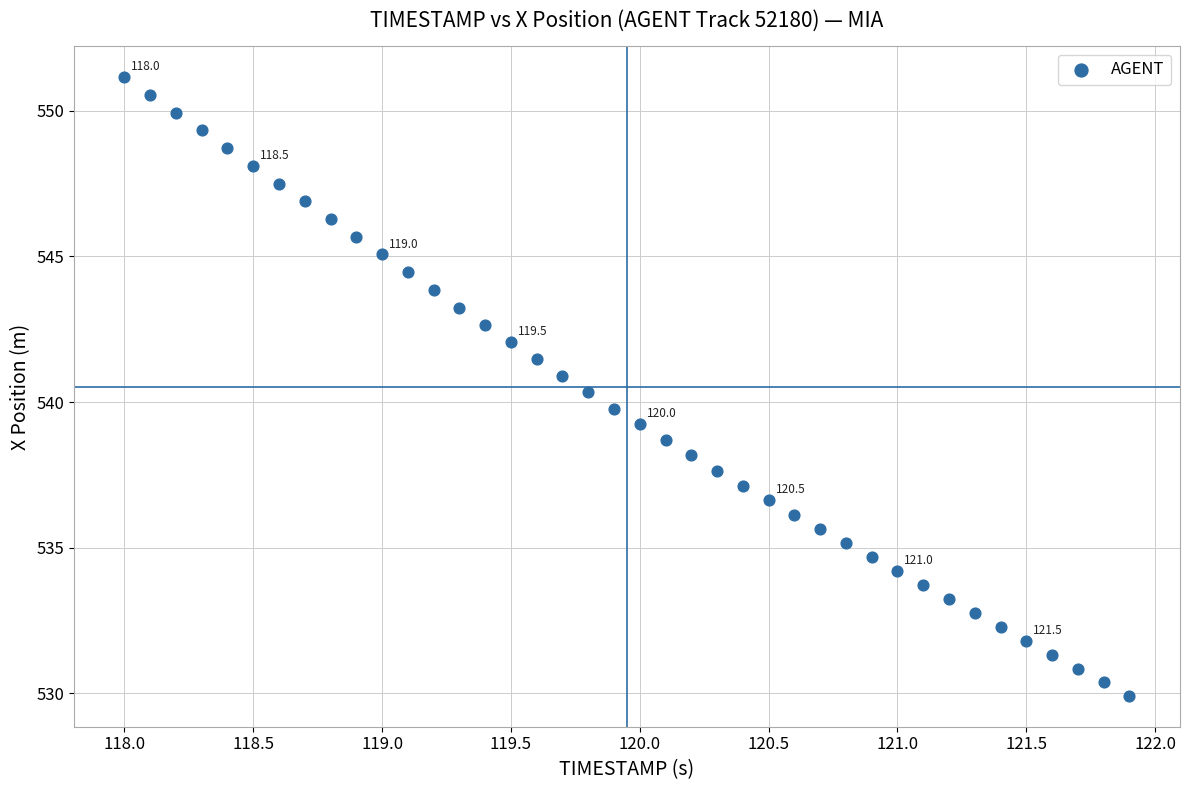

What is the range of Y values (max minus min)?

21.2